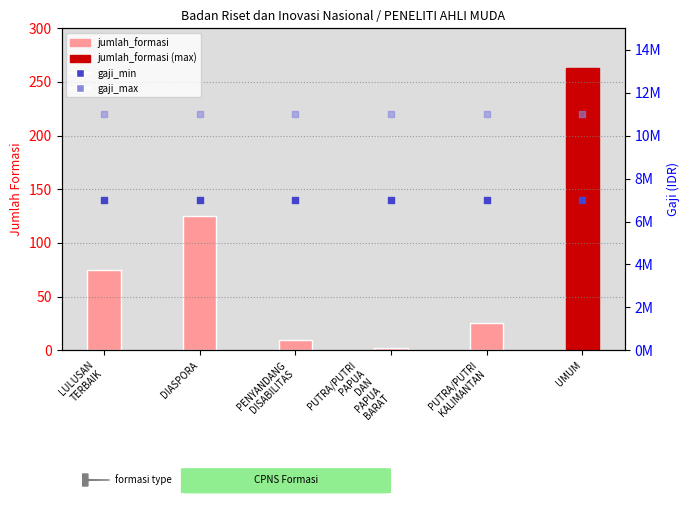

Which series contains the lowest Y value?

jumlah_formasi